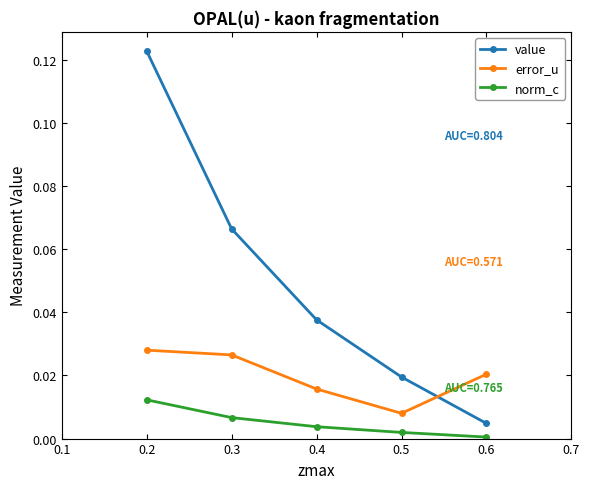

Which category has the highest value in the value series?

0.2